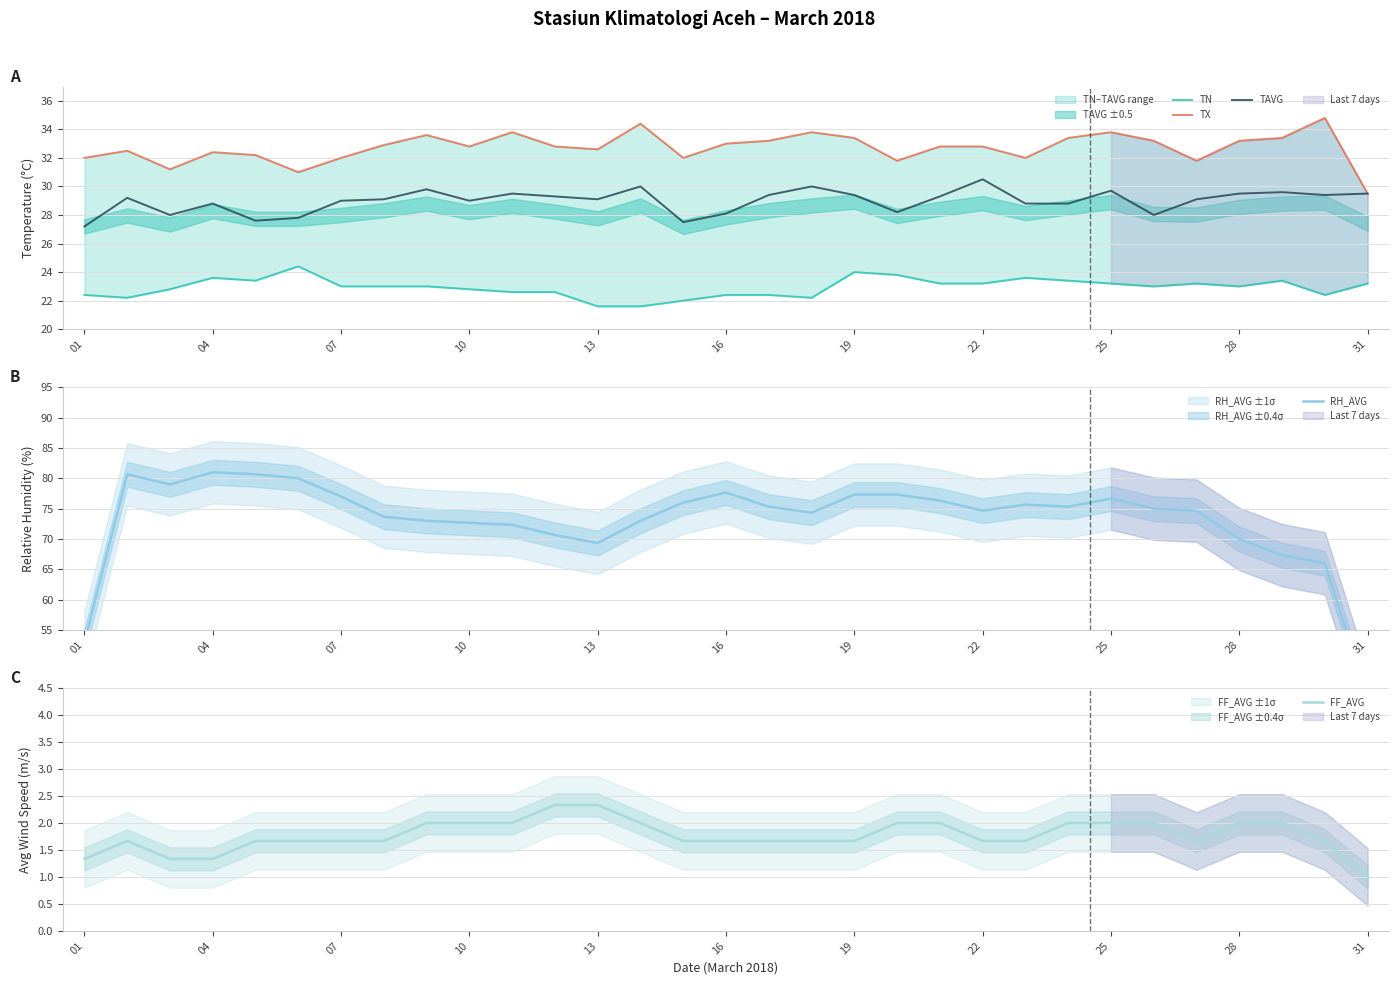

What is the difference between the maximum and second lowest values in the FF_AVG series?

1.0